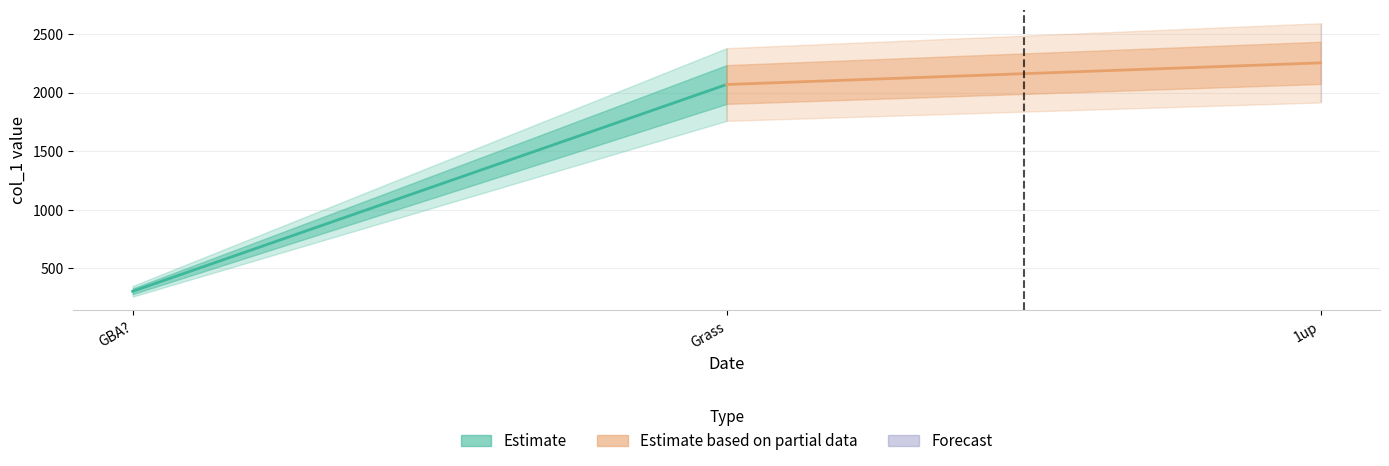

What is the sum of all values?

4626.1